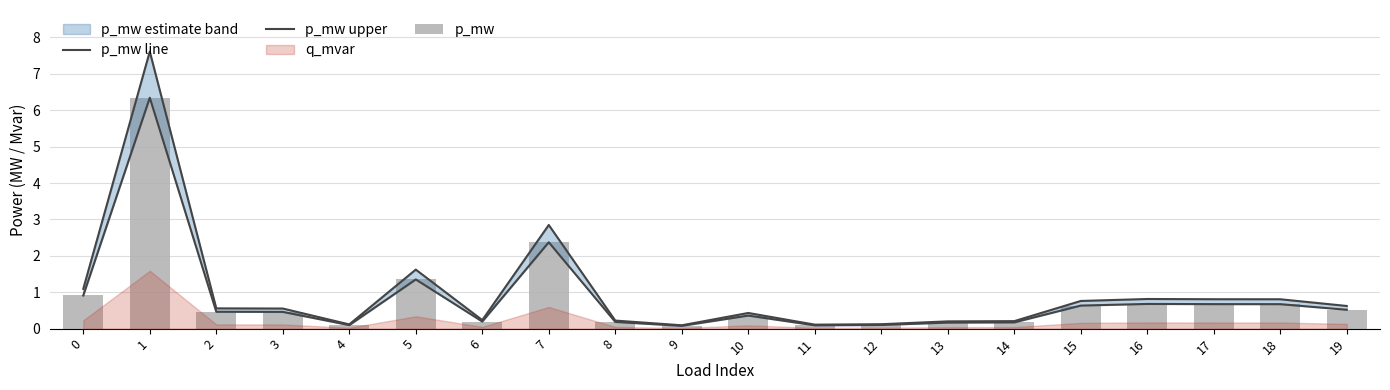

What is the value of the p_mw upper bar at the 12th from the left?

0.1